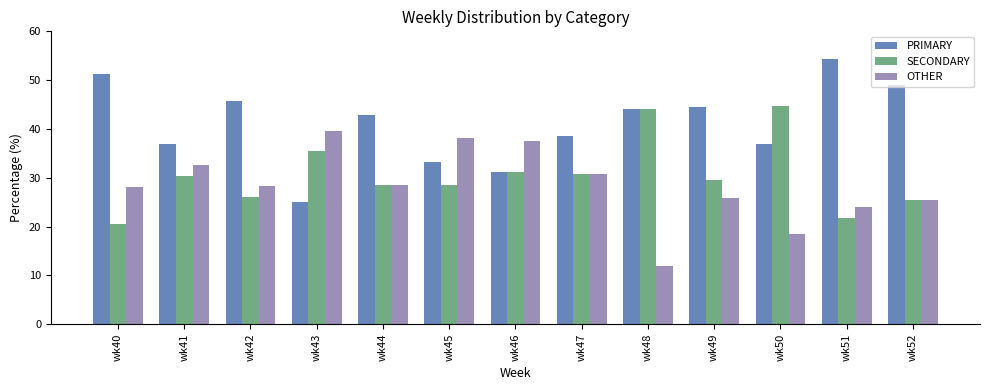

What is the lowest value of the PRIMARY series?

25.0